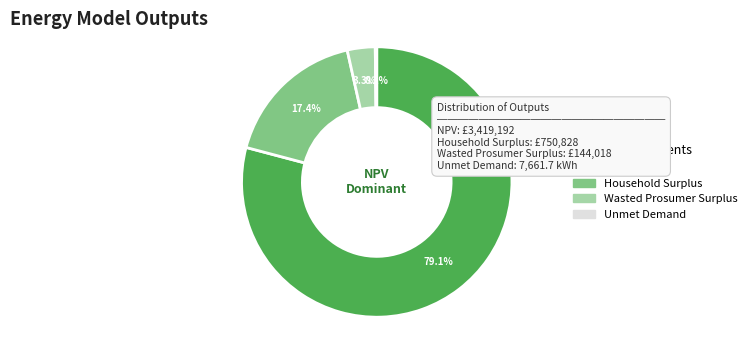

Which has a higher value, Household Surplus or NPV?

NPV